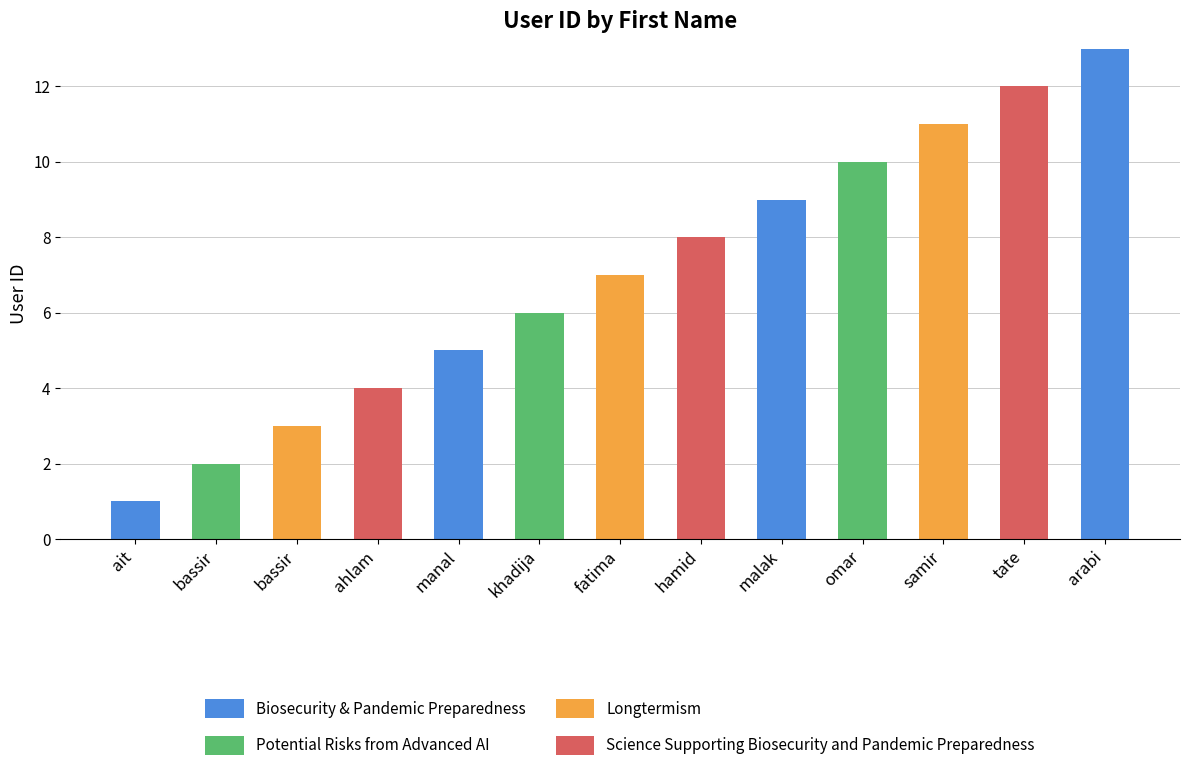

How many series are shown in this chart?

4